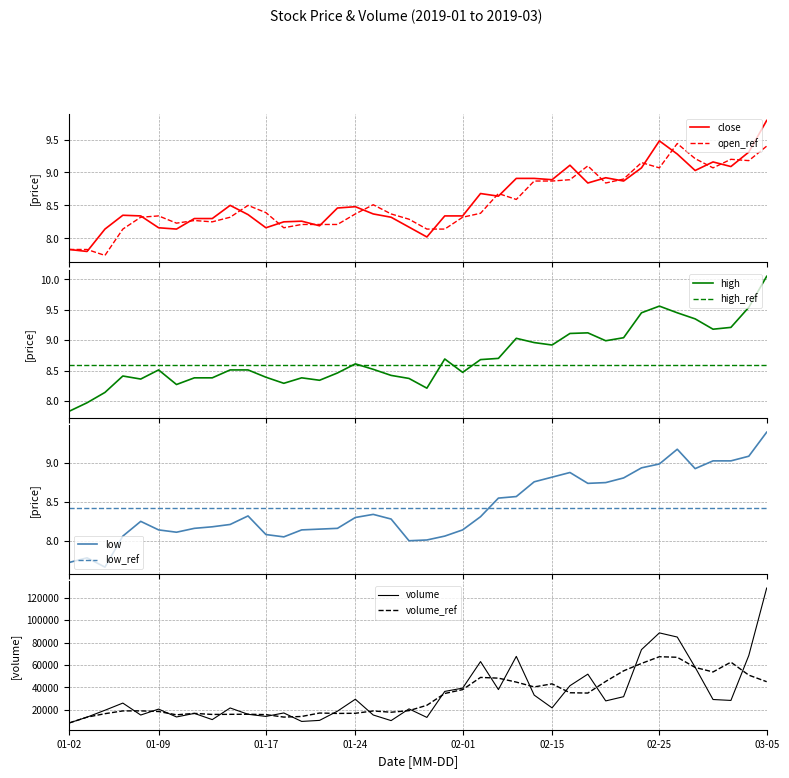

What is the difference between the maximum and minimum values in the open series?

1.7